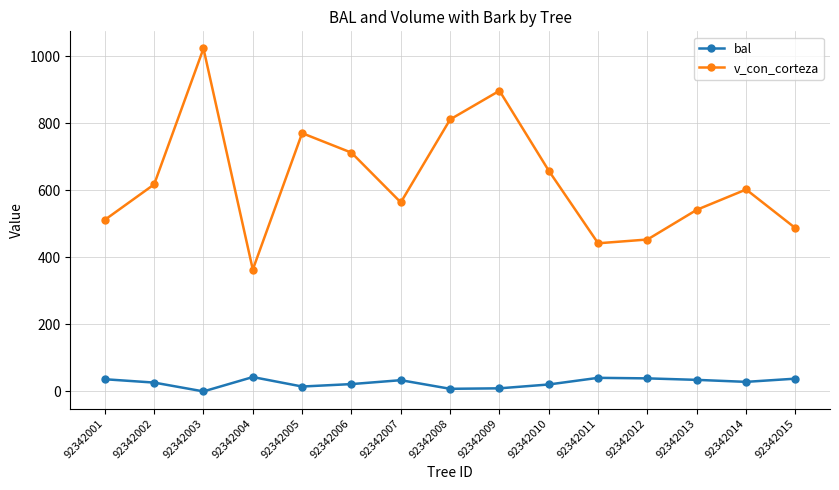

What value does the v_con_corteza series have at 92342012?

453.0